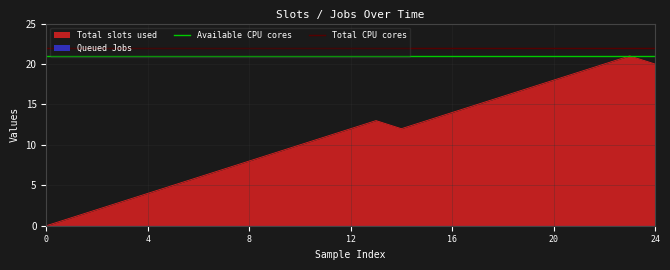

The value of Total slots used at 20 is 18. True or false?

True